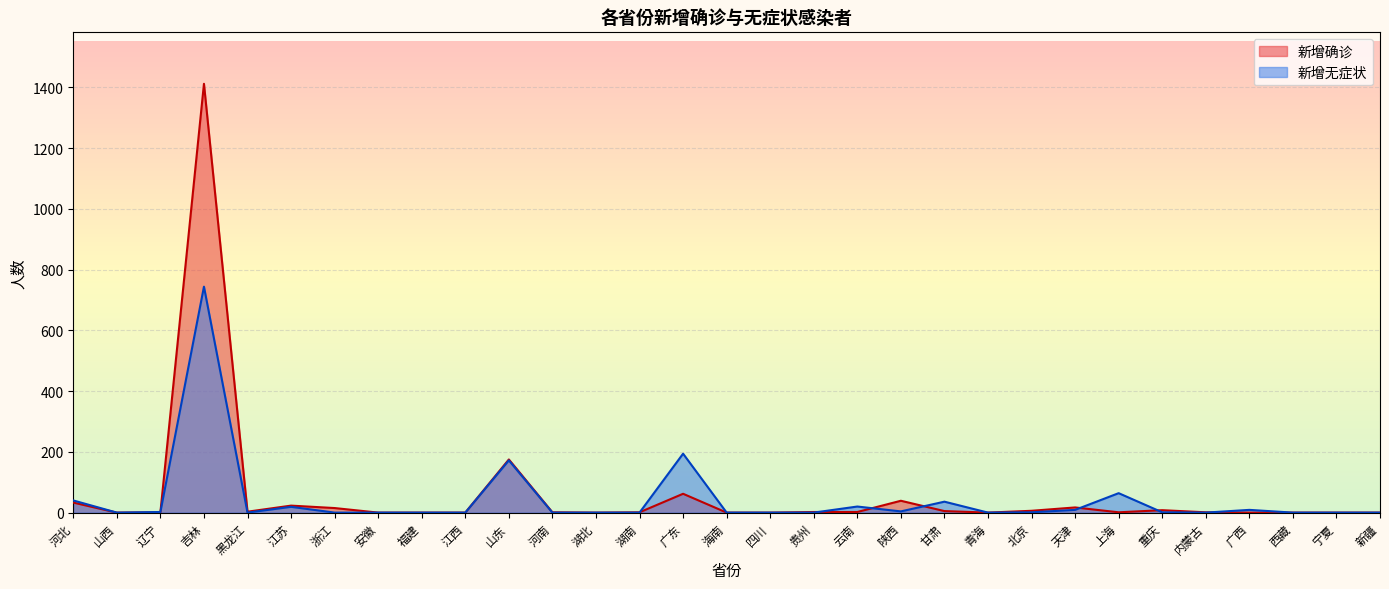

True or false: 新增无症状 has a value of 0 at 安徽.

True